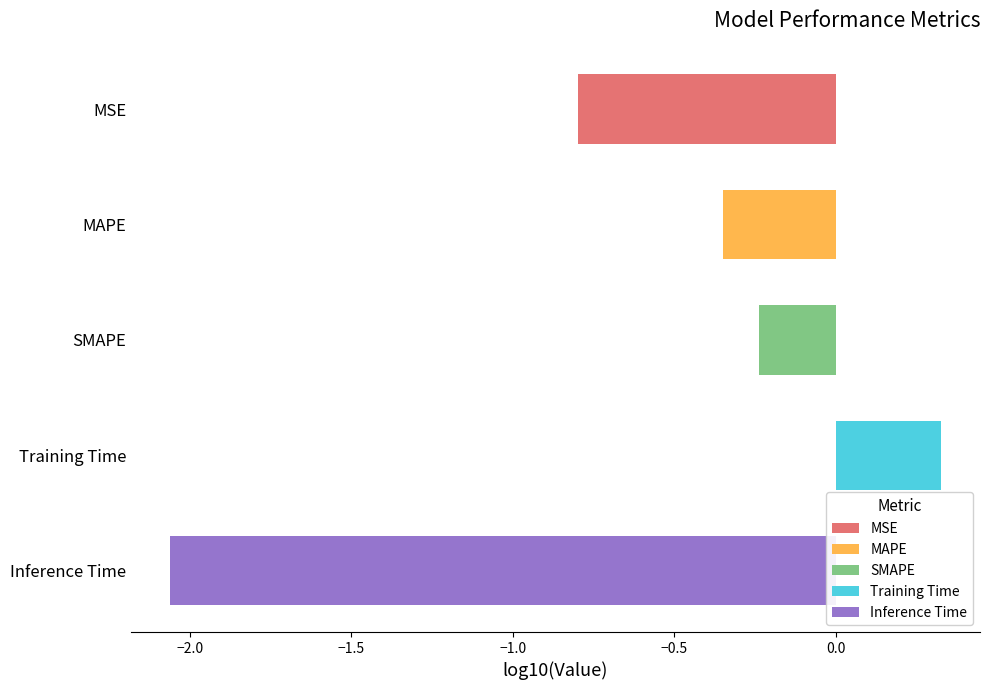

Where is the data nearest to the value 0?

SMAPE